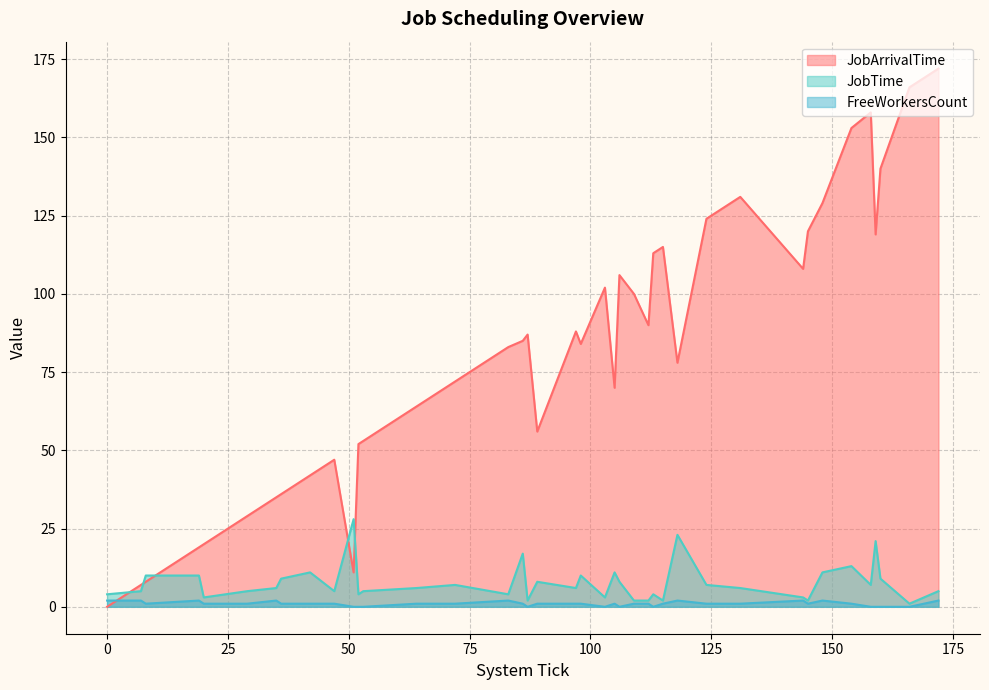

True or false: JobTime has more than 0 points higher than both neighbors.

True